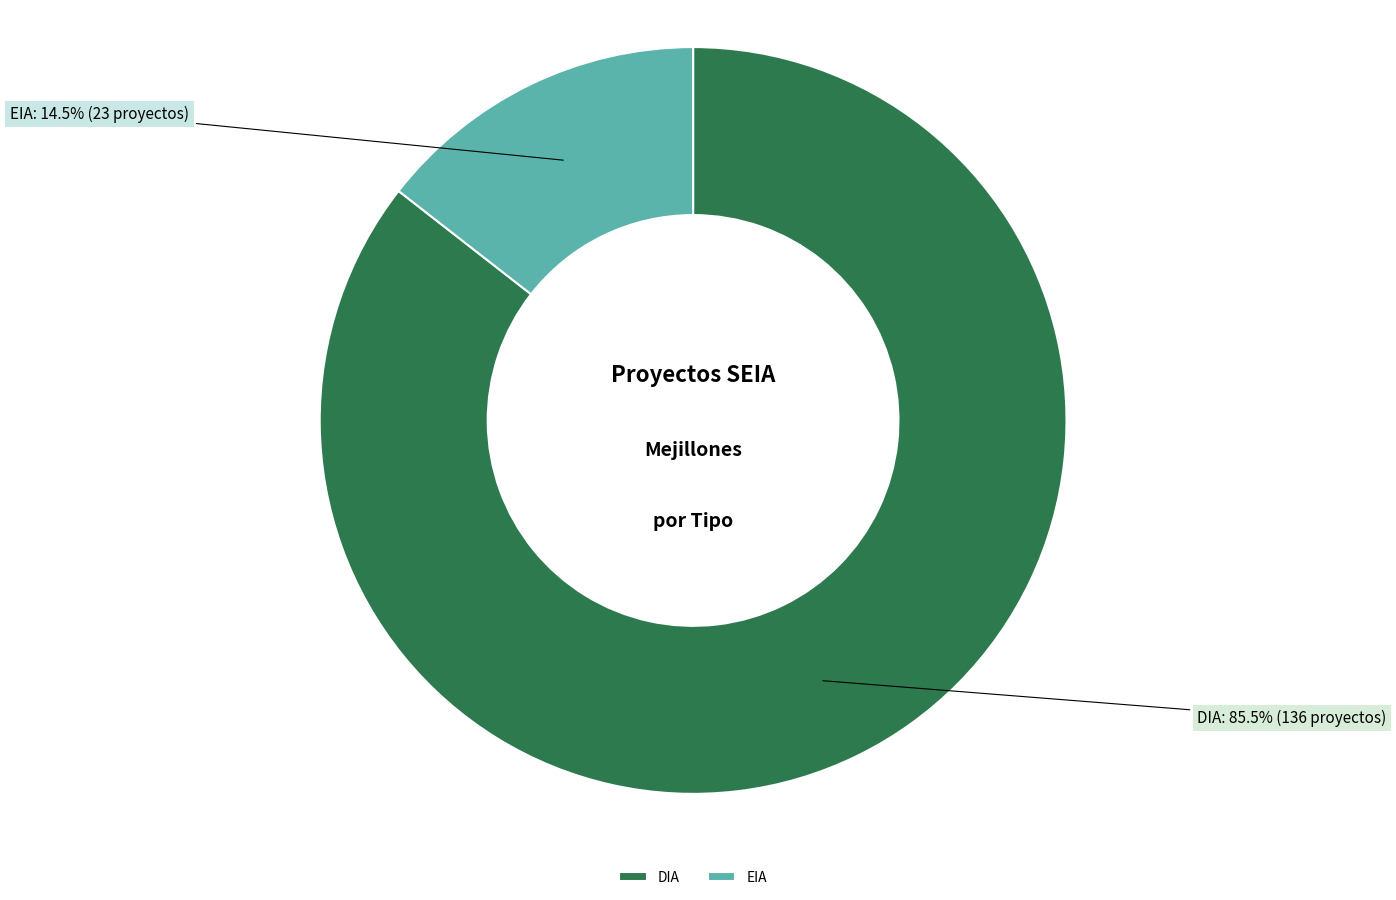

Combined, what portion of the pie is DIA and EIA?

100.0%